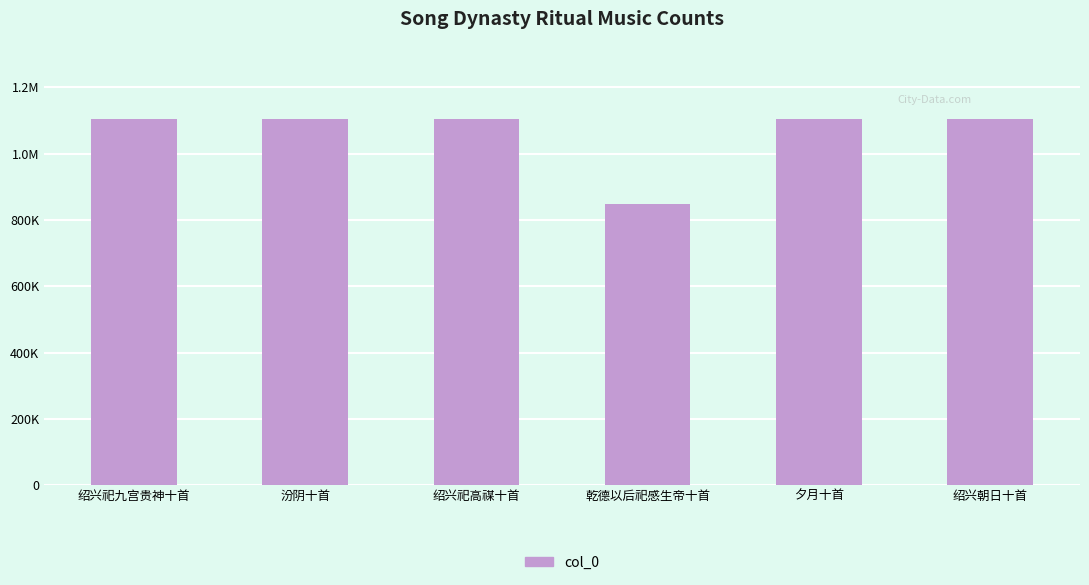

Does the chart contain any negative values?

No